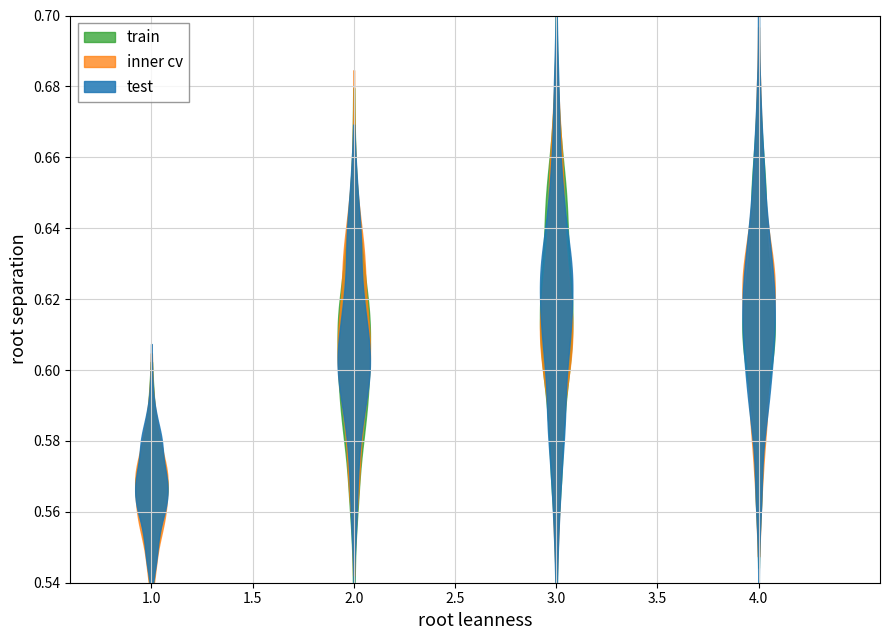

Rank the series at 4 from highest to lowest value.

test, train, inner cv